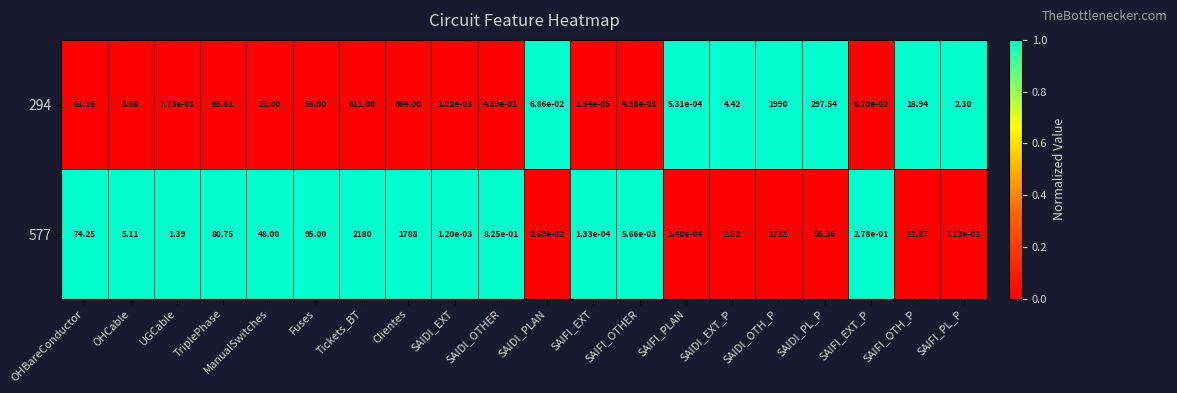

Between TriplePhase and SAIFI_OTHER, which series saw the biggest shift?

577